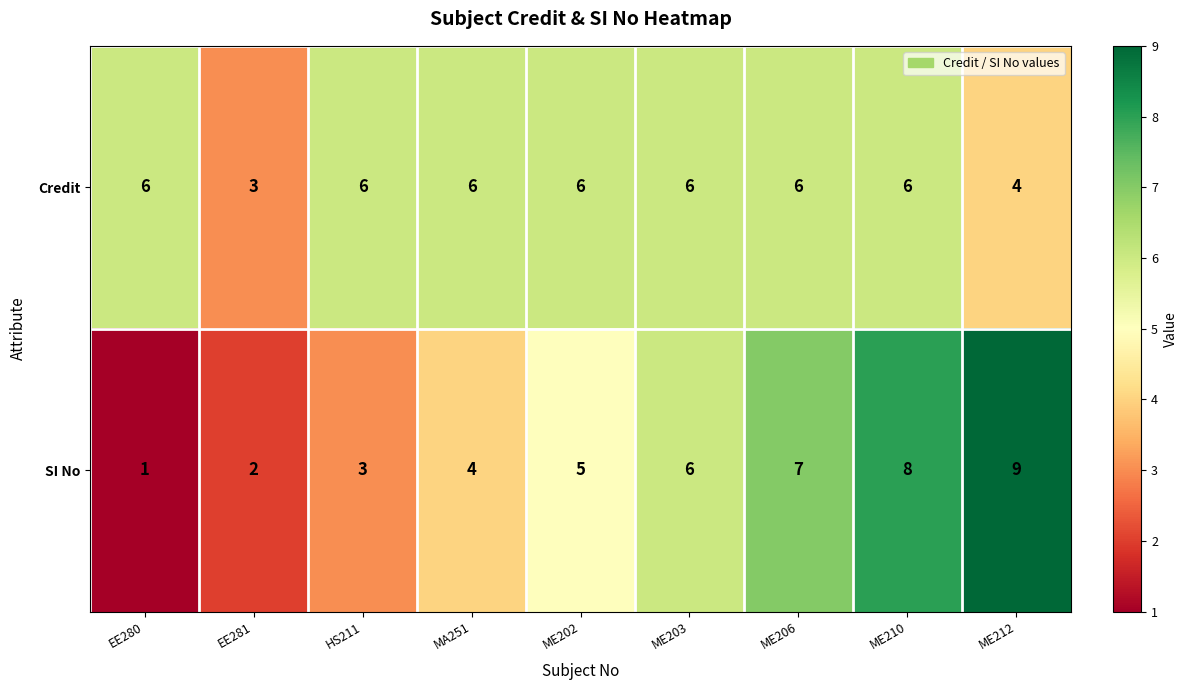

True or false: Credit has a value of 6 at MA251.

True